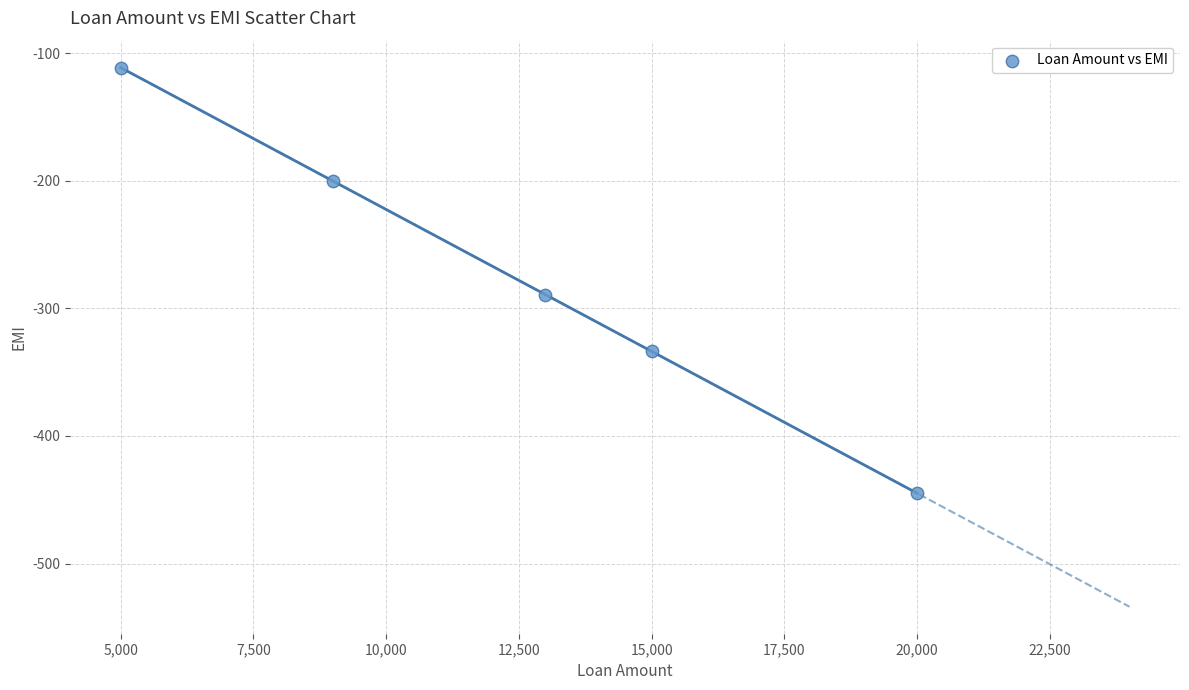

What is the average X value?

12400.0